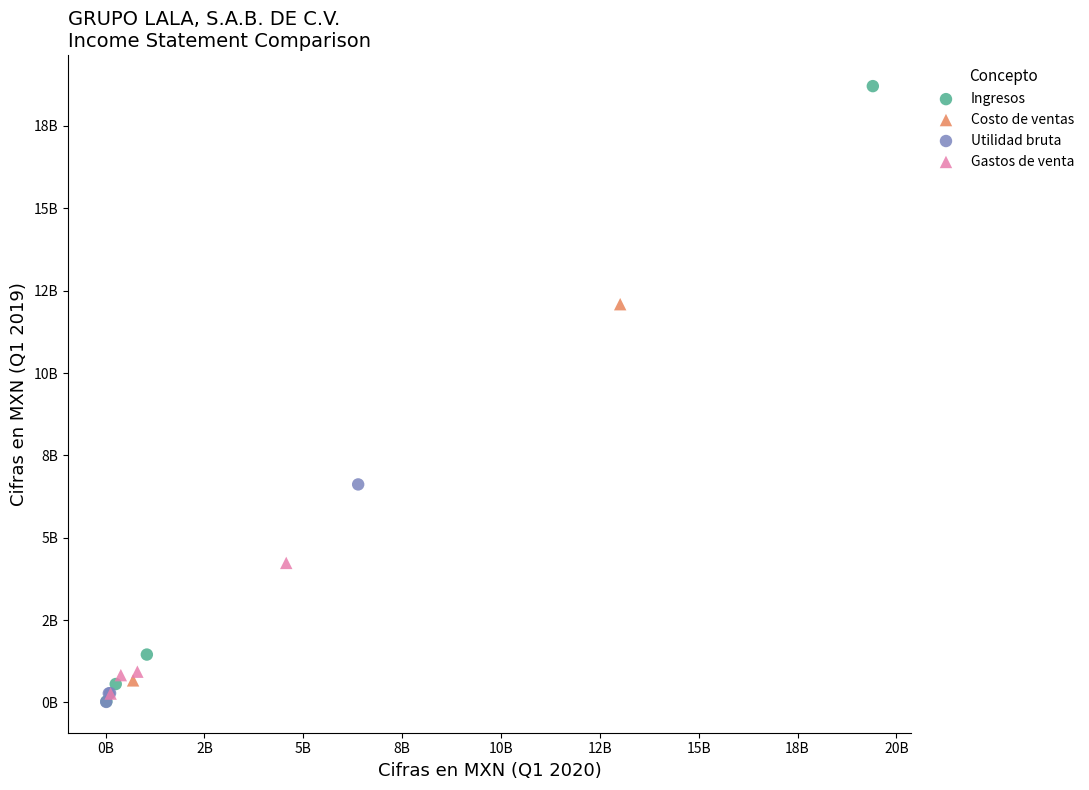

What are all the series names shown in the legend?

Ingresos, Costo de ventas, Utilidad bruta, Gastos de venta